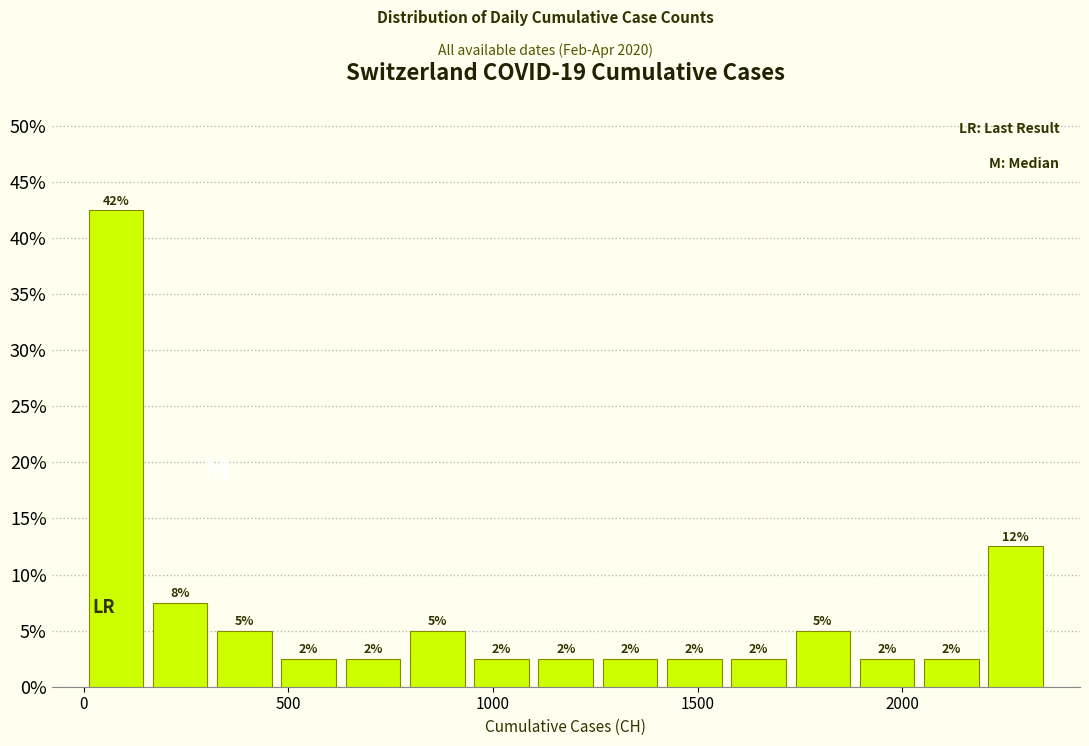

Read against the x-axis, roughly where is the centre of the tallest bar?

100